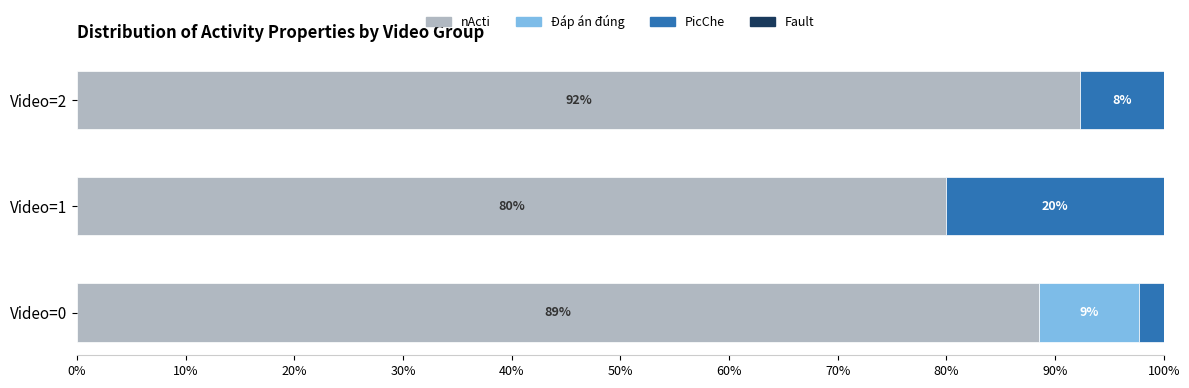

What is the total value across all series at Video=2?

100.0